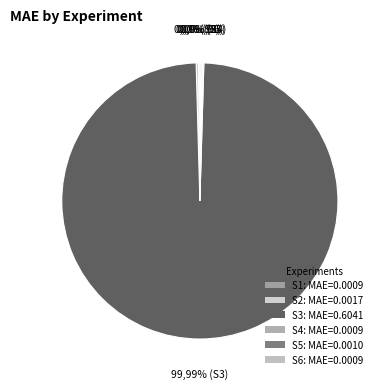

To the nearest percent, what is the average slice percentage?

17%